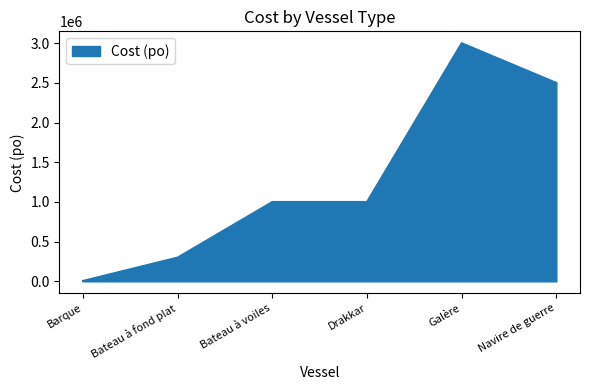

What is the difference between the second highest and minimum values?

2495000